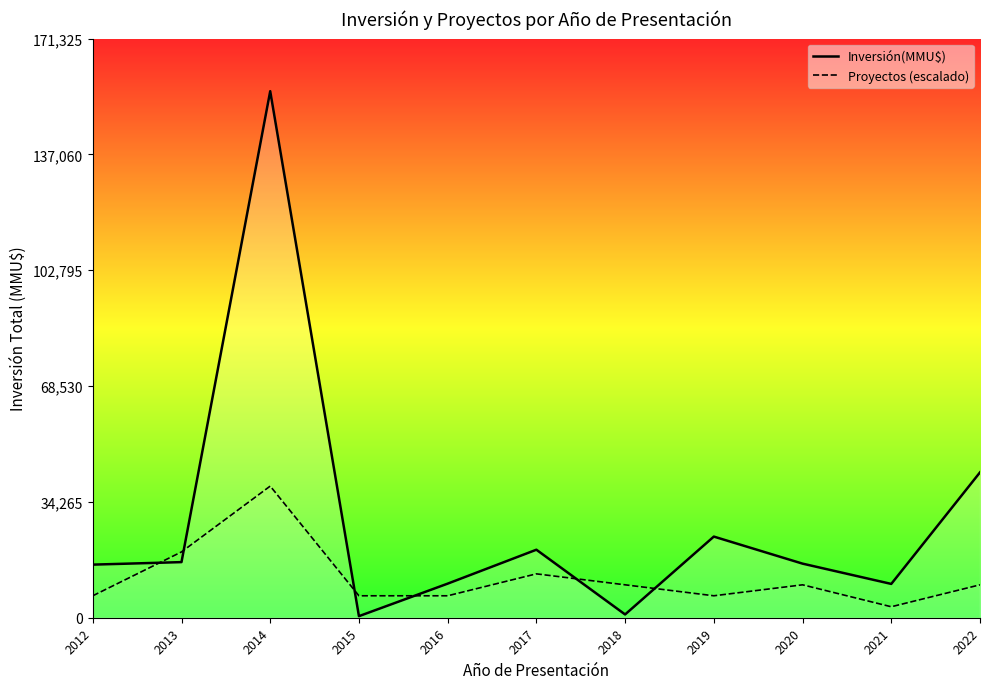

At which label is Proyectos (escalado) closest to 21091?

2013